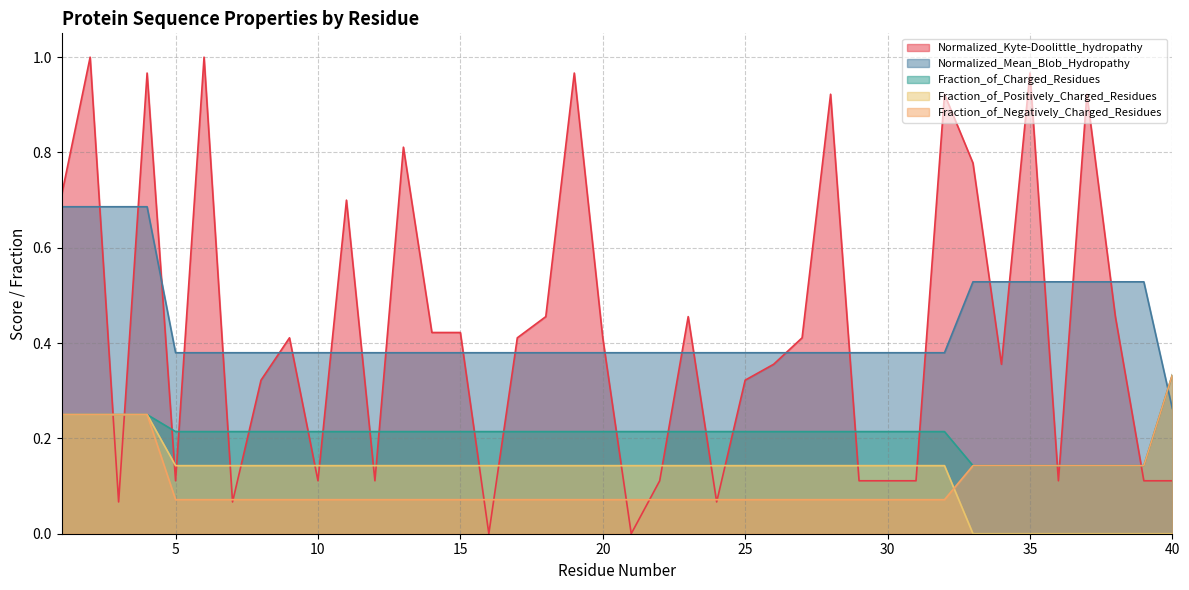

List the labels in order of Fraction_of_Negatively_Charged_Residues value, smallest first.

5, 6, 7, 8, 9, 10, 11, 12, 13, 14, 15, 16, 17, 18, 19, 20, 21, 22, 23, 24, 25, 26, 27, 28, 29, 30, 31, 32, 33, 34, 35, 36, 37, 38, 39, 1, 2, 3, 4, 40